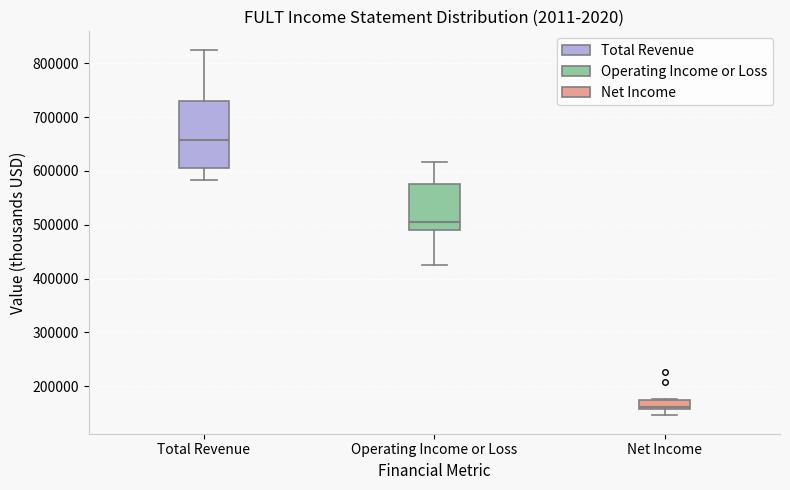

Reading left to right, read every box against the y-axis: the position of its median line, the range the box covers, and the ends of its whiskers. The values are not printed on the chart, so give them approximately, as read against the axis.

Total Revenue: median 660000, box 600000 to 730000, whiskers 580000 to 830000
Operating Income or Loss: median 510000, box 490000 to 580000, whiskers 430000 to 620000
Net Income: median 160000 (just above the box's lower edge), box 160000 to 170000, whiskers 150000 to 180000